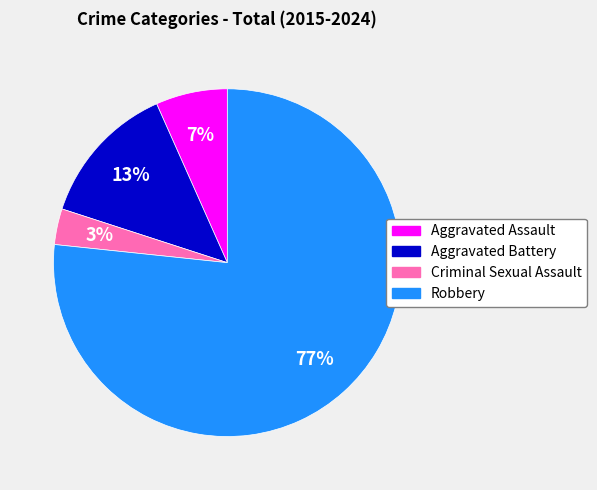

Does Aggravated Assault represent more than half of the total?

No